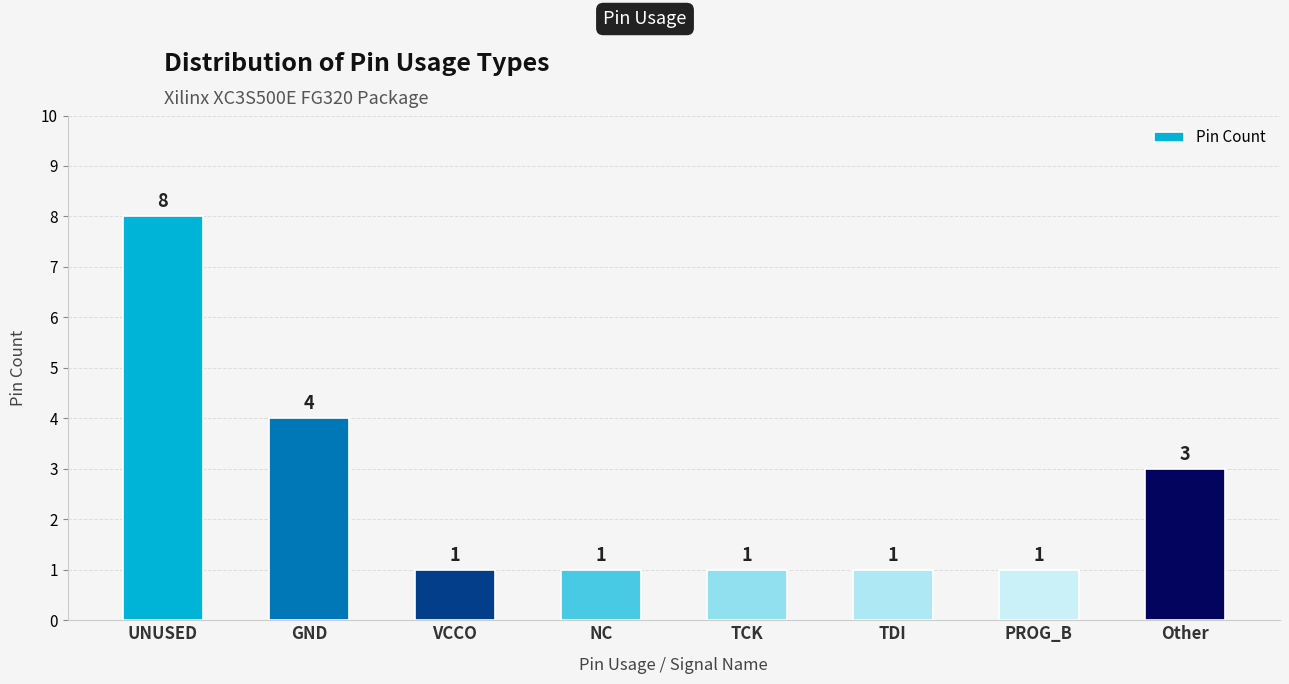

True or false: the data shows 5 at UNUSED.

False